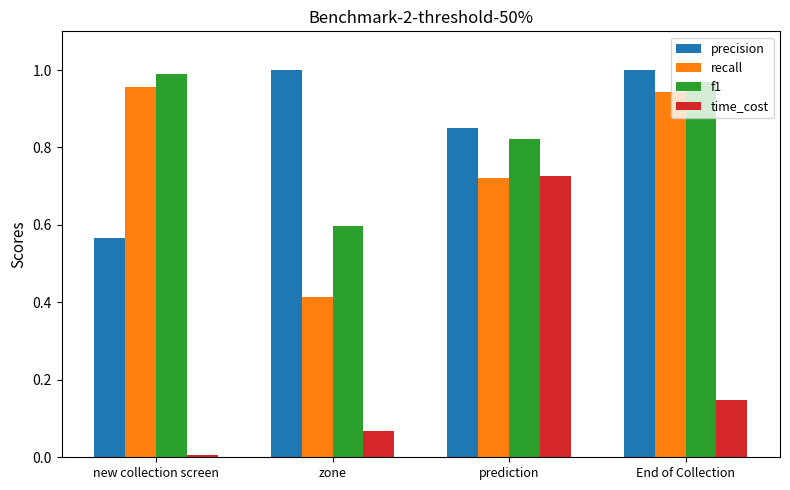

Which label corresponds to the smallest value in the chart?

new collection screen